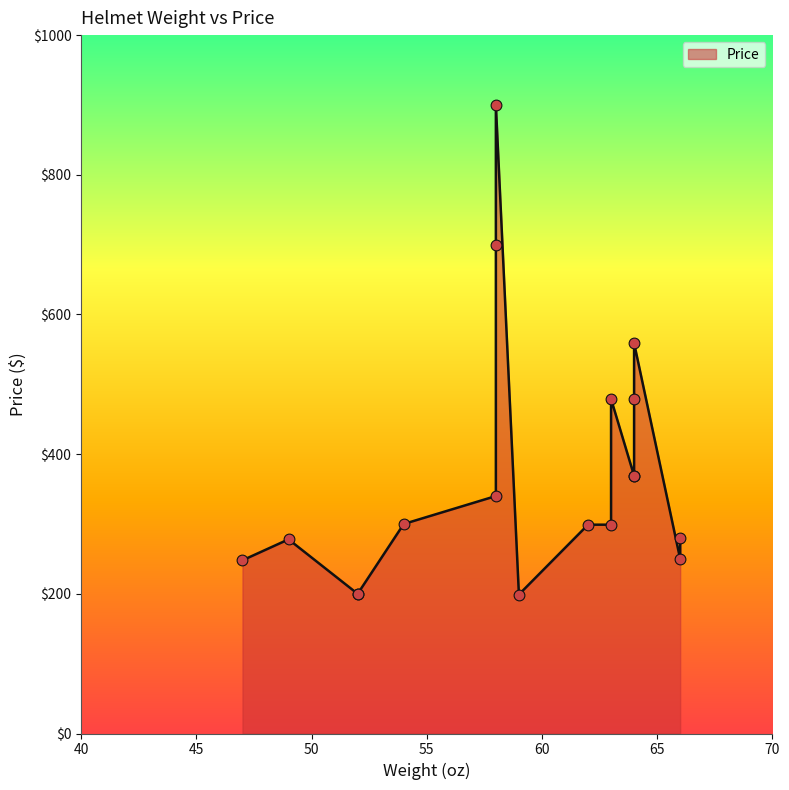

What is the change in value from 49 to 52?

-78